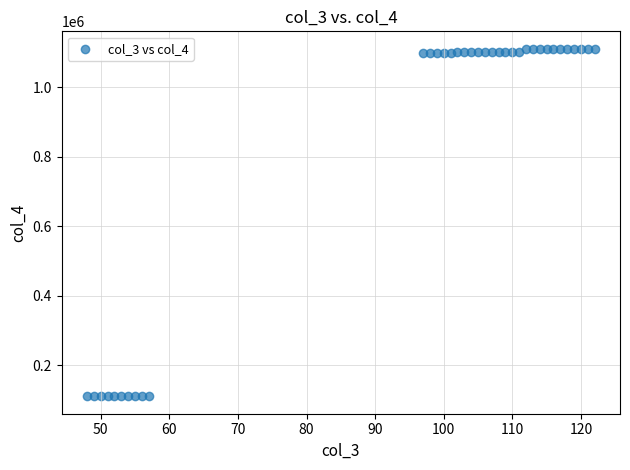

What is the range of X values (max minus min)?

74